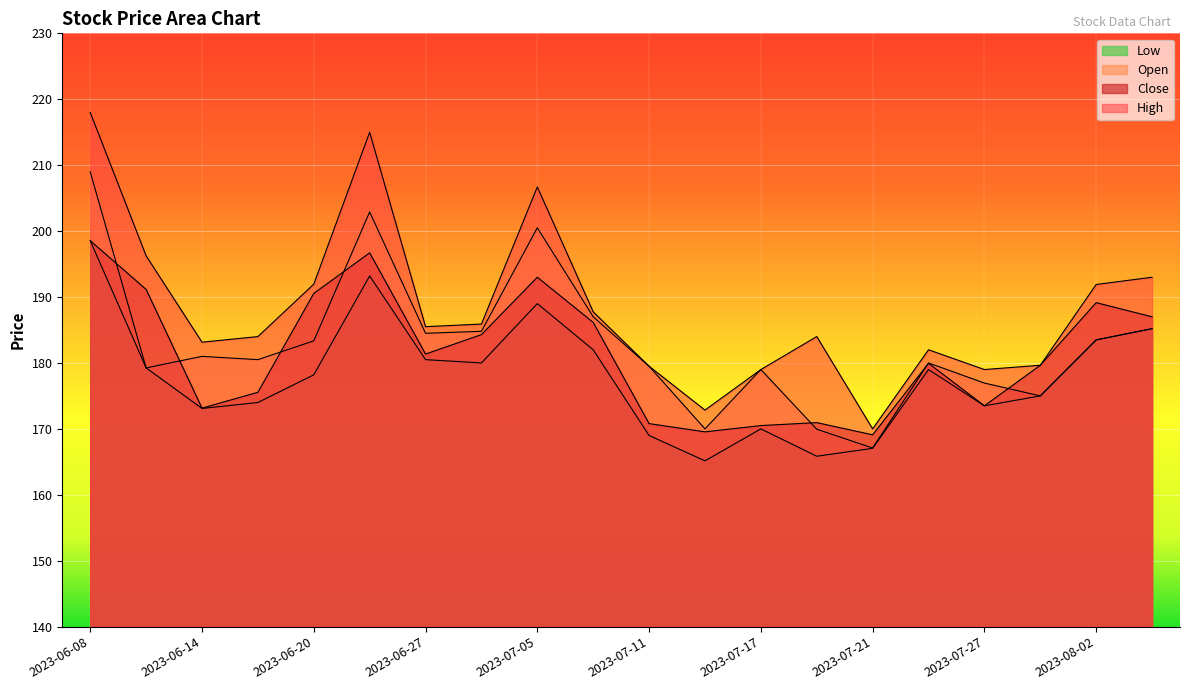

True or false: Open and Close intersect in this chart.

True